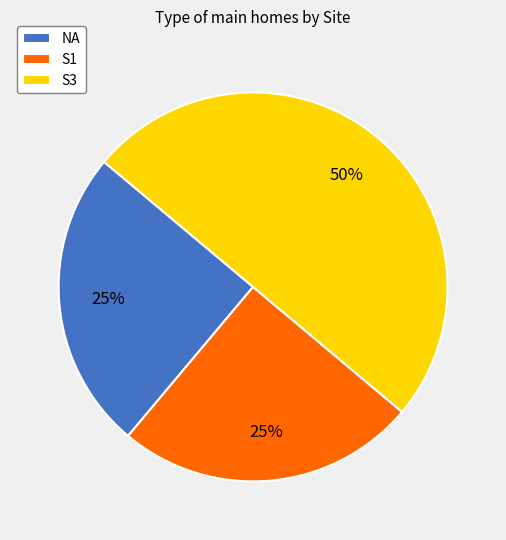

What percentage is the NA slice, to the nearest percent?

25%